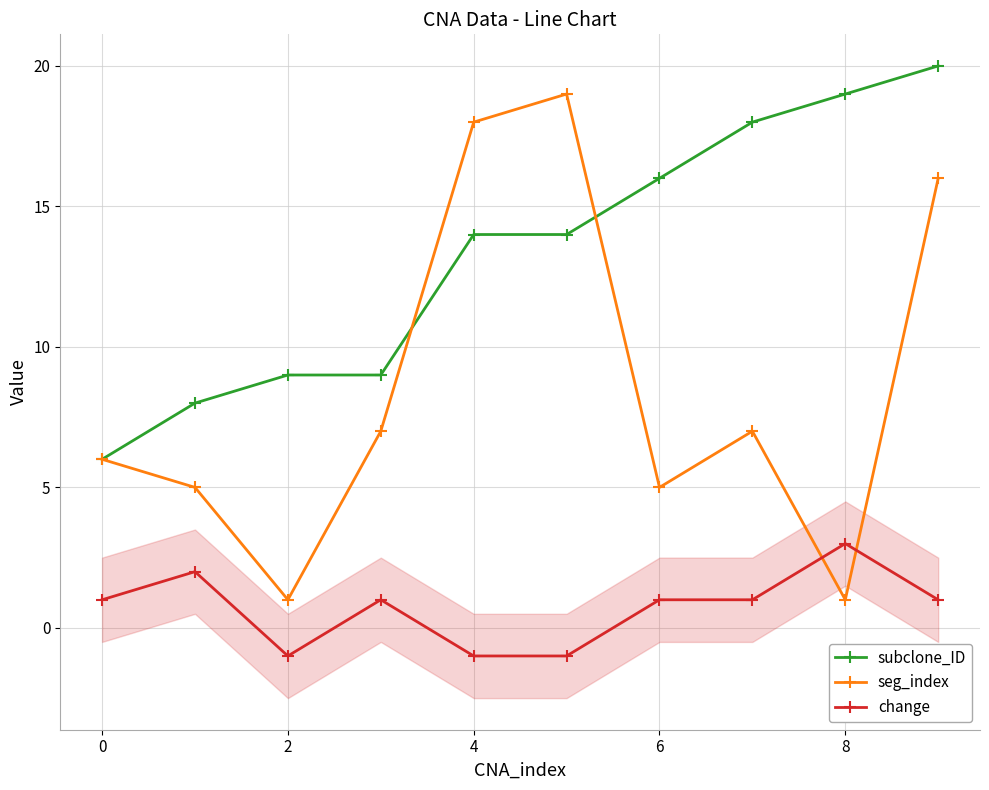

In seg_index, how many points are lower than both neighbors (excluding endpoints)?

3